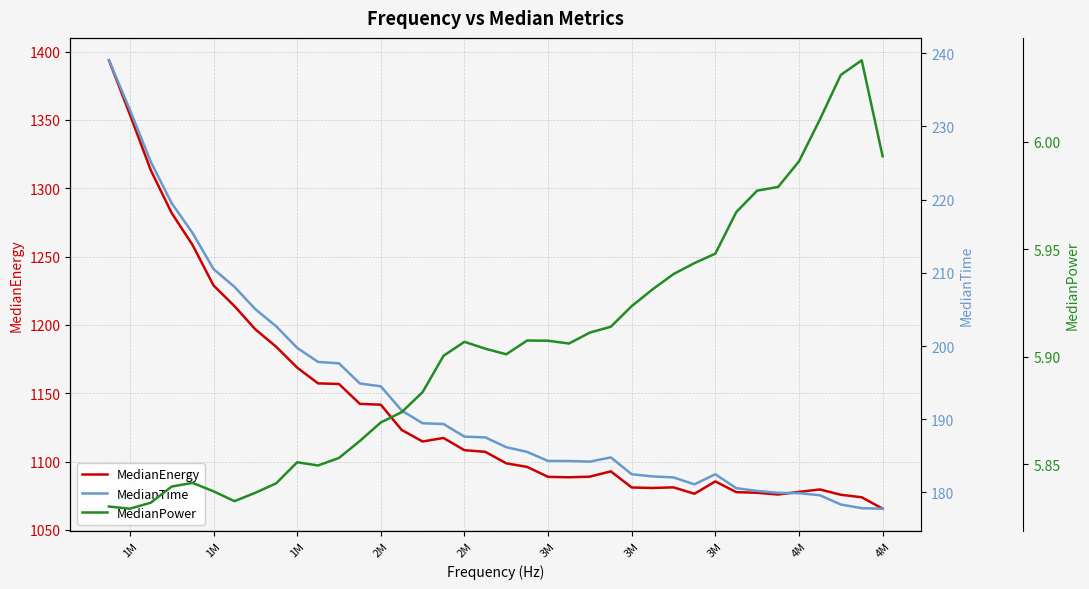

At 1M, list the series in order from smallest to largest.

MedianPower, MedianTime, MedianEnergy